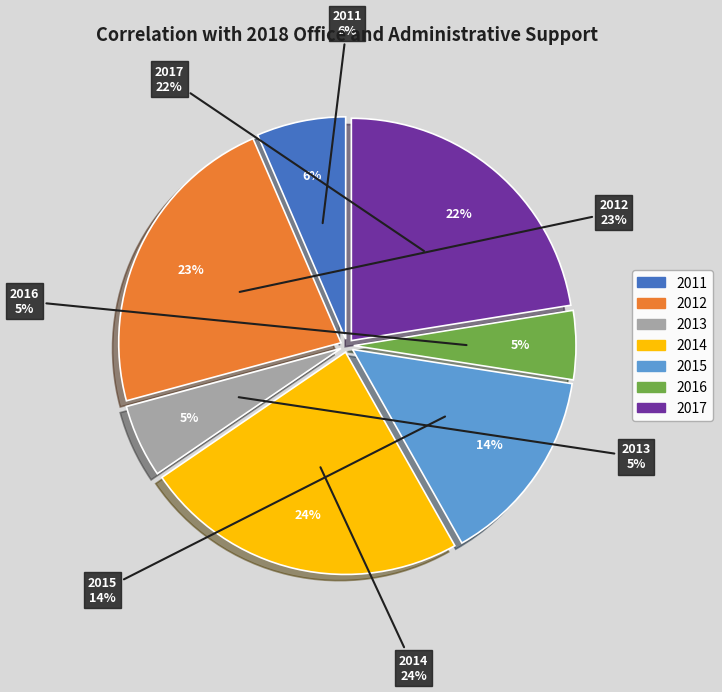

Does 2012 represent more than half of the total?

No